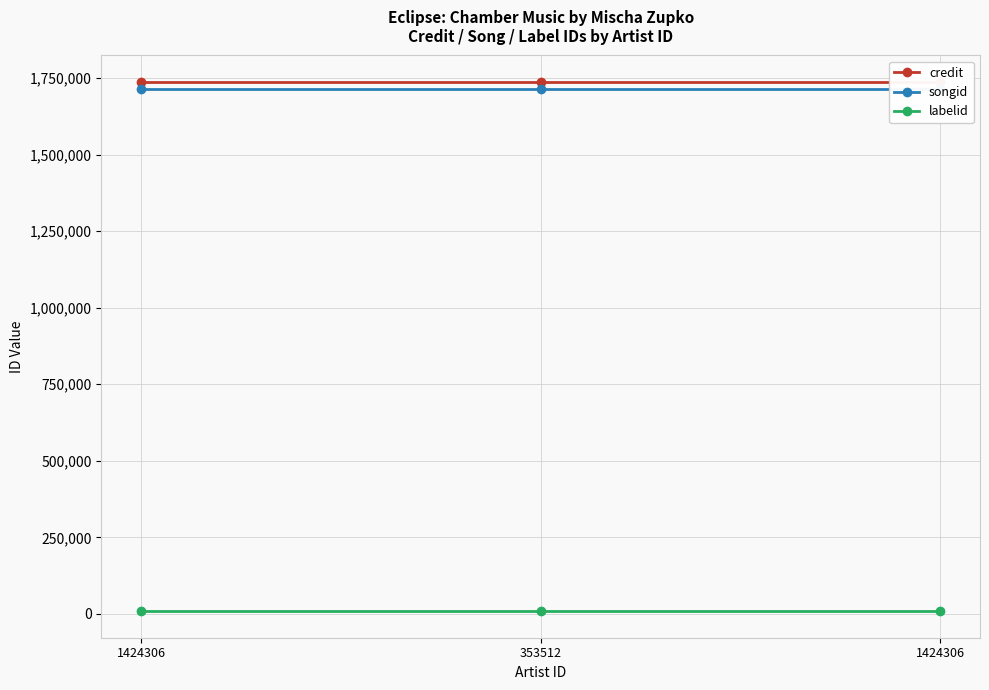

Rank the series by their maximum value, from highest to lowest.

credit, songid, labelid